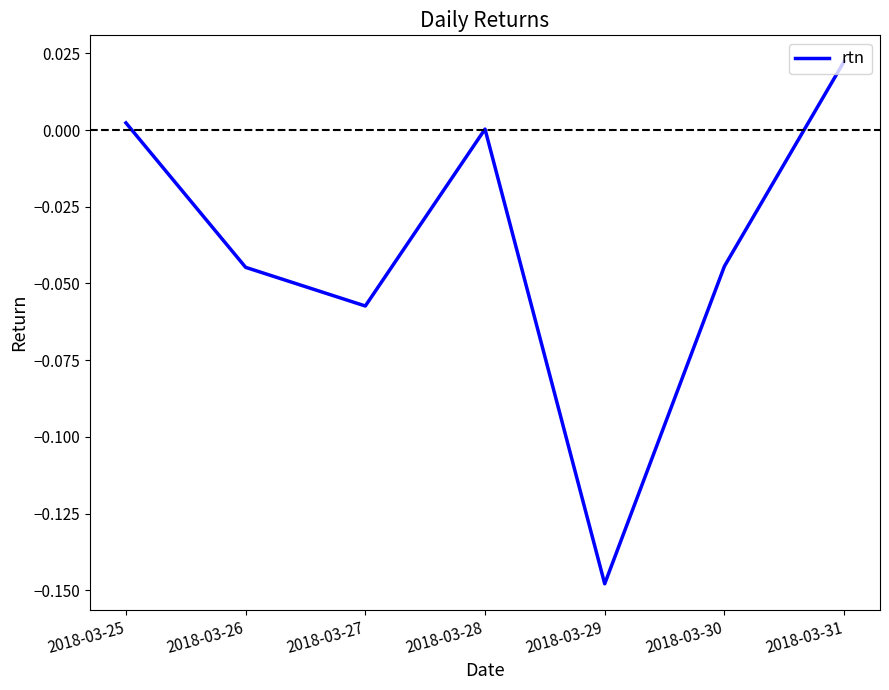

Where is the first local maximum?

2018-03-28